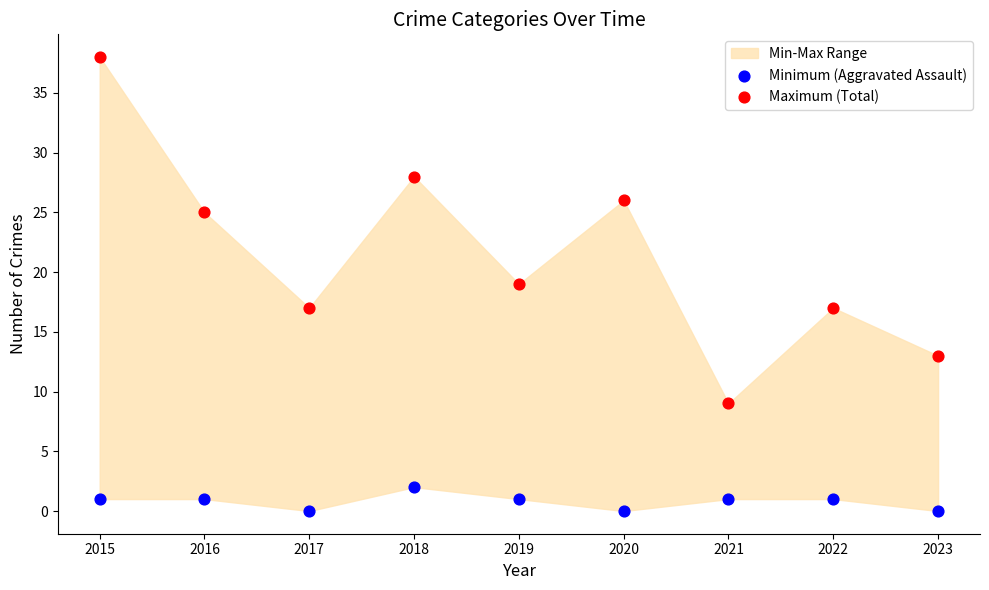

Which series contains the highest Y value?

Maximum (Total)